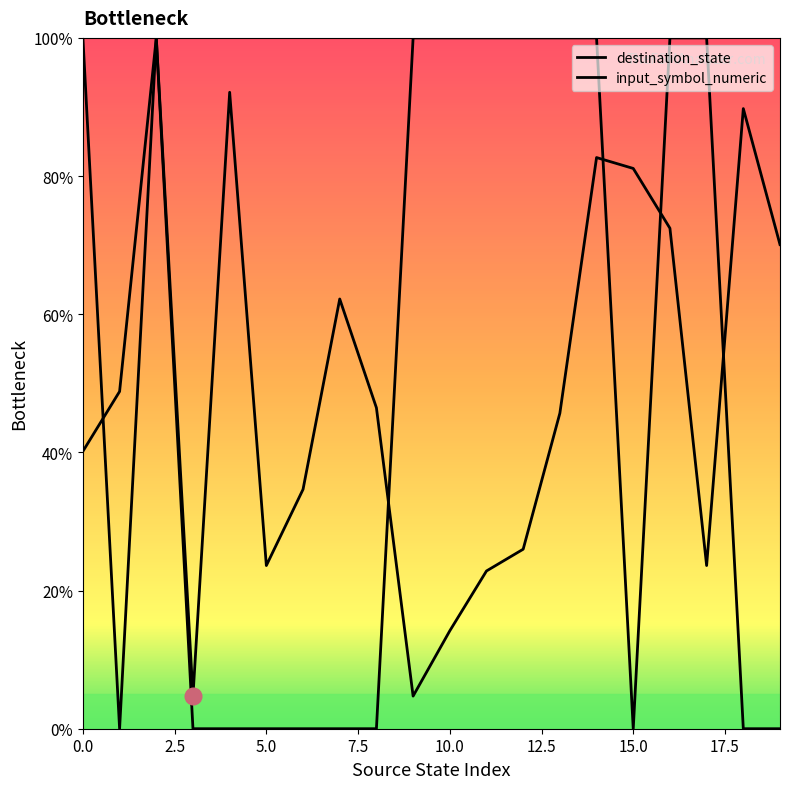

Which series has the widest spread of values?

input_symbol_numeric